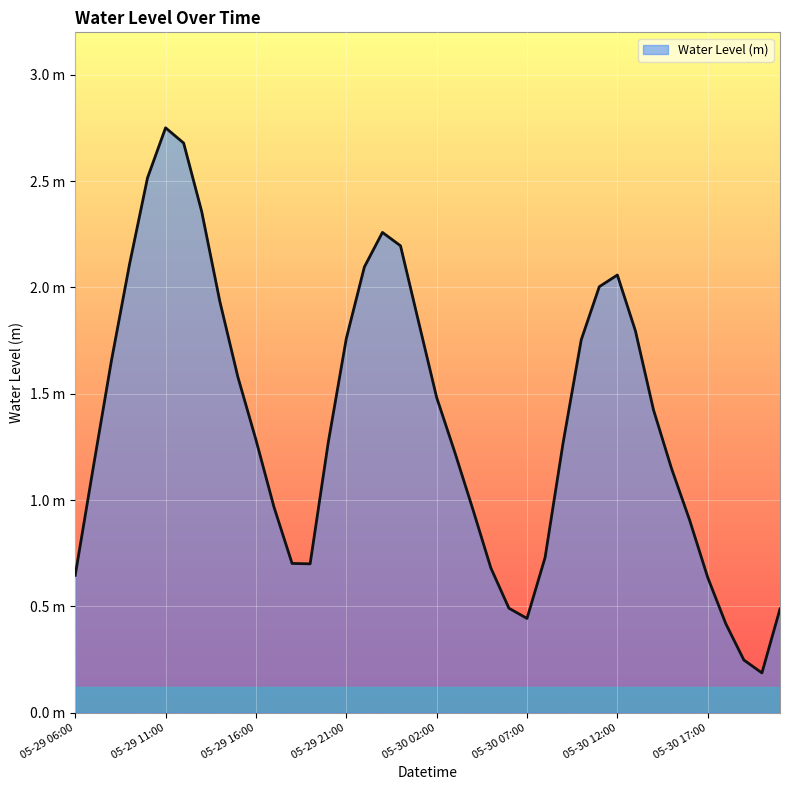

Is this an area chart (filled region under the line)?

Yes